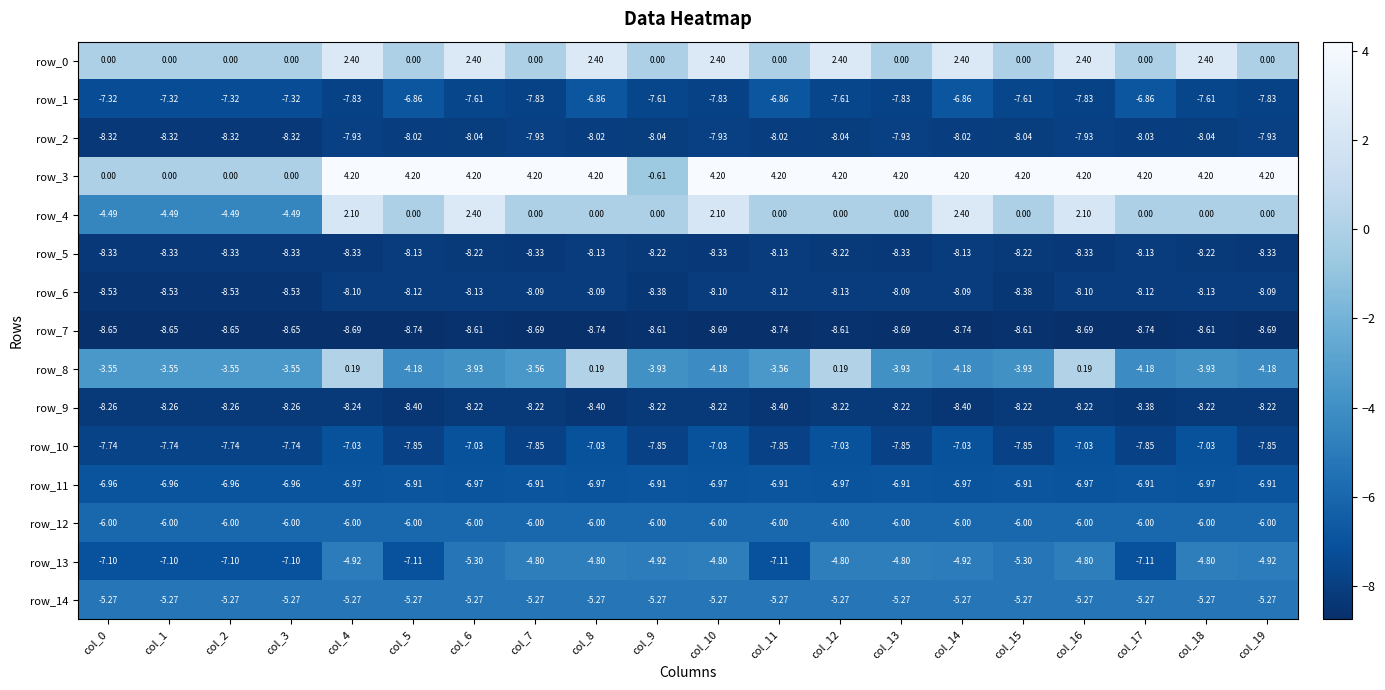

What is the average value of the row_2 series?

-8.1